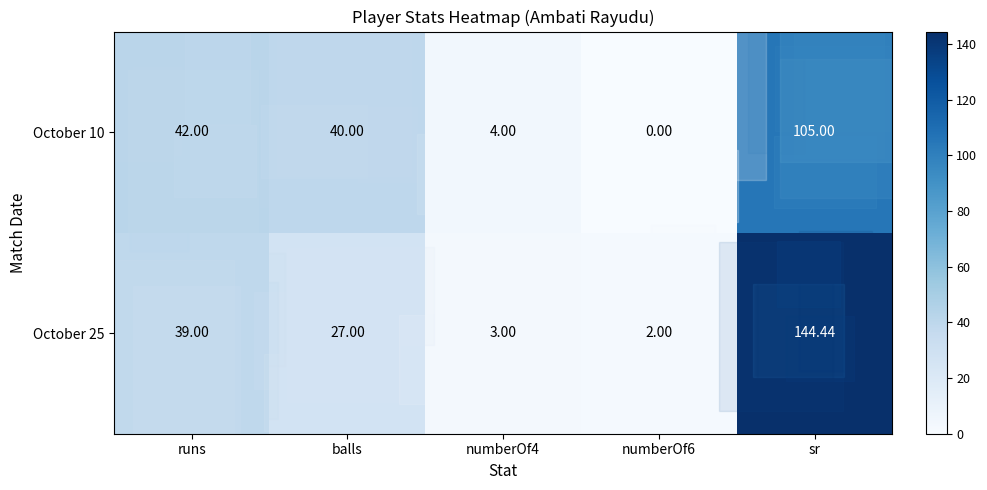

At which label does October 10 first exceed 40?

runs